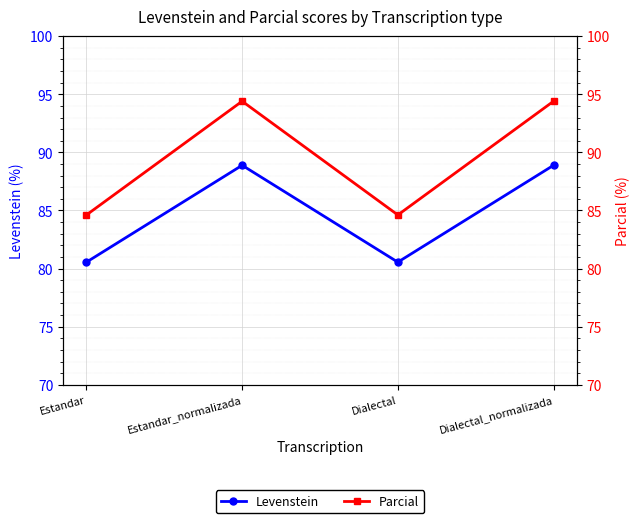

True or false: Levenstein and Parcial cross at least once.

False